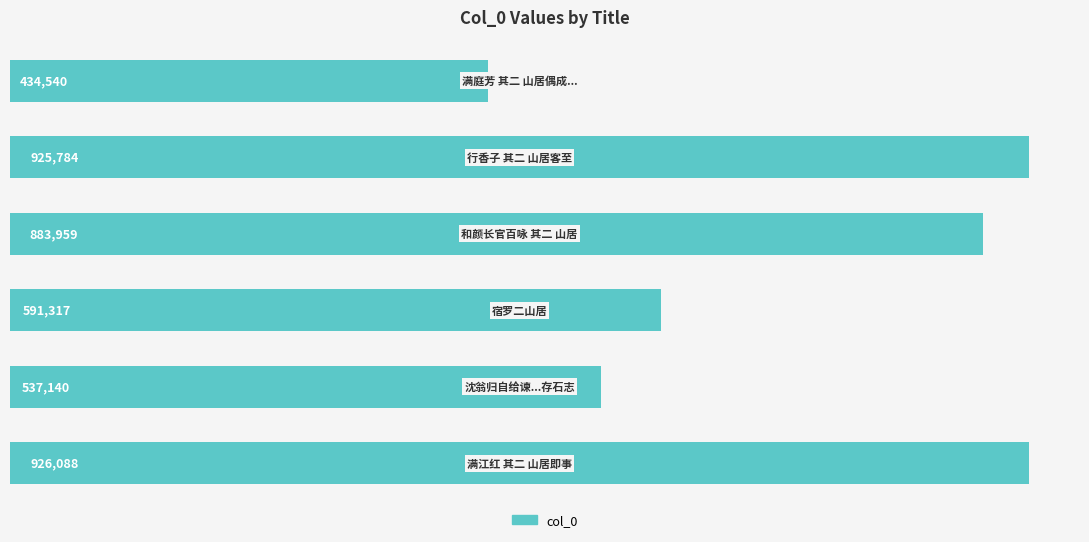

What is the smallest value displayed?

434540